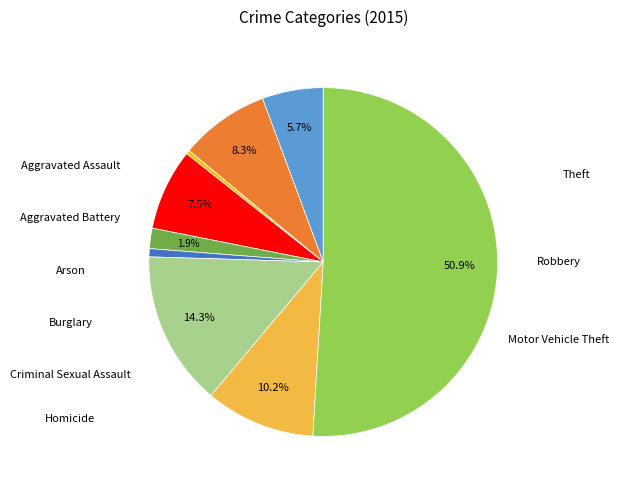

To the nearest percent, what is the average slice percentage?

11%